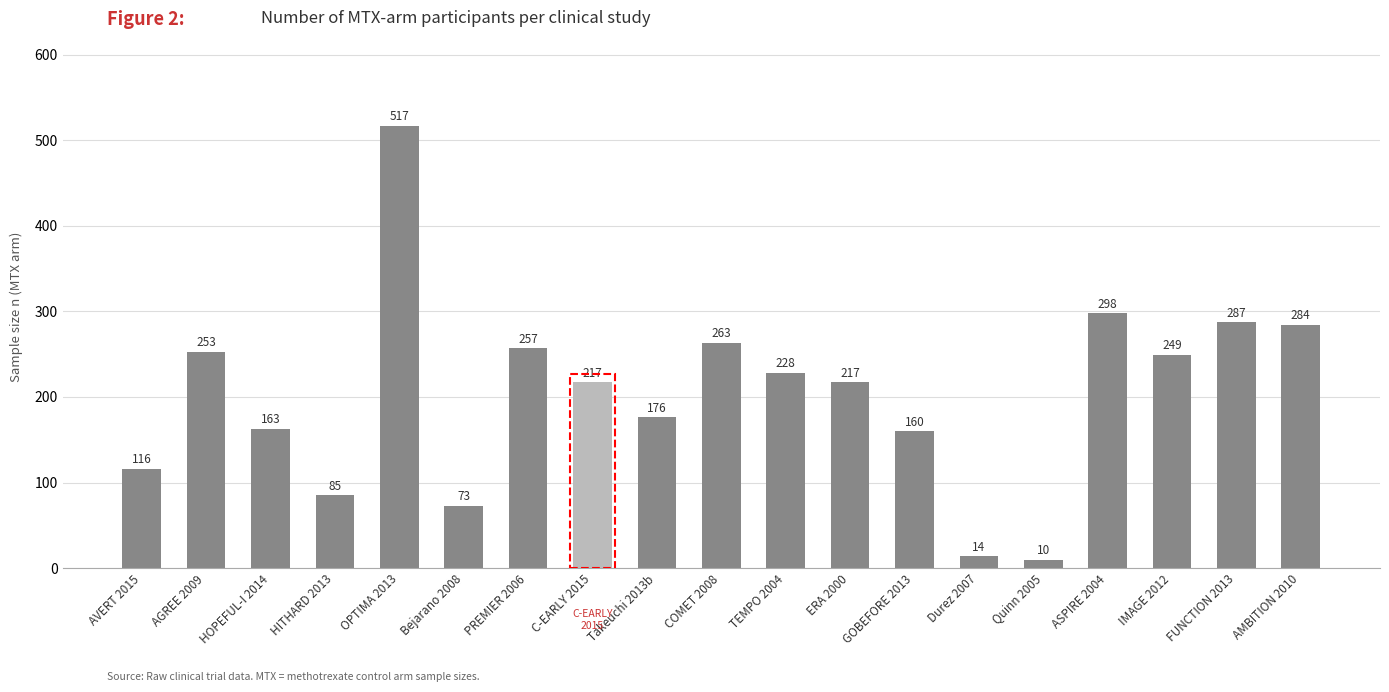

Reading right to left, extract all data points from this chart.

284	287	249	298	10	14	160	217	228	263	176	217	257	73	517	85	163	253	116